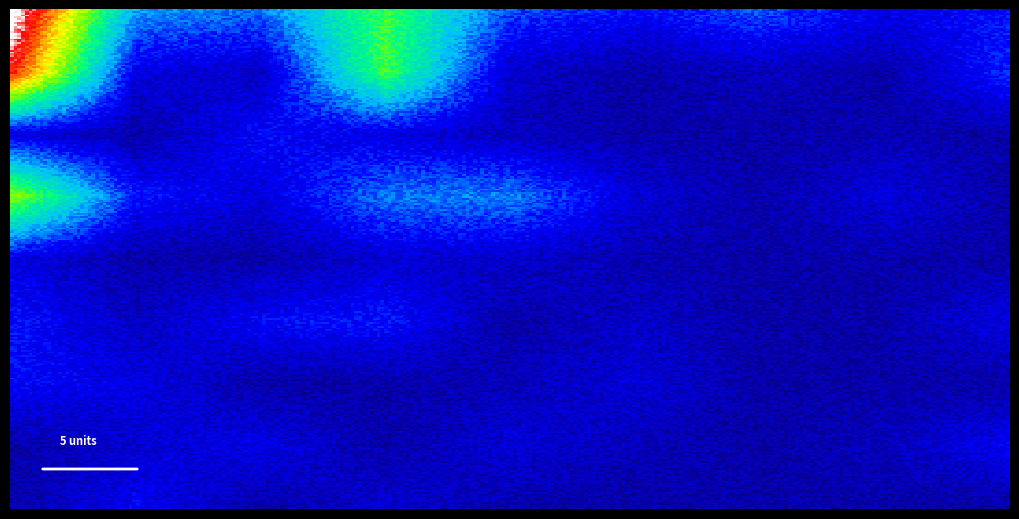

The value of 1 at 1 is 45. True or false?

True